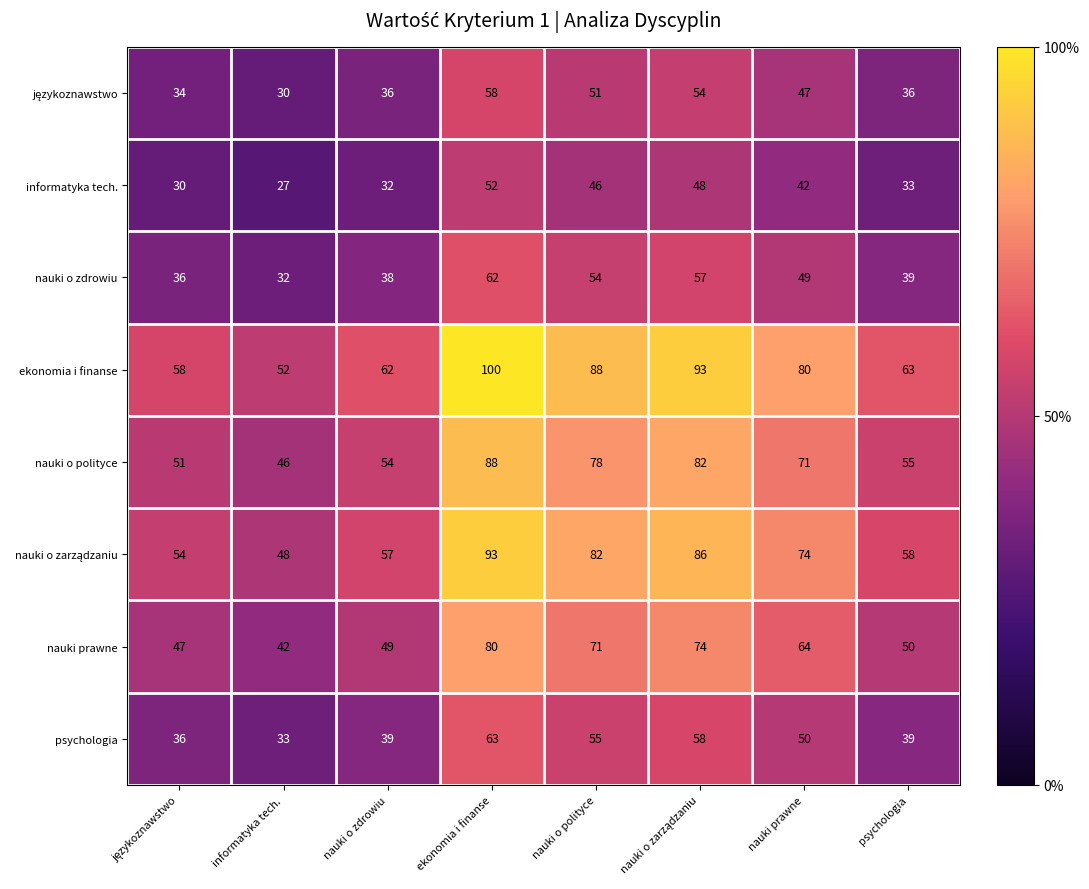

What is the approximate value of ekonomia i finanse at nauki o zdrowiu?

62